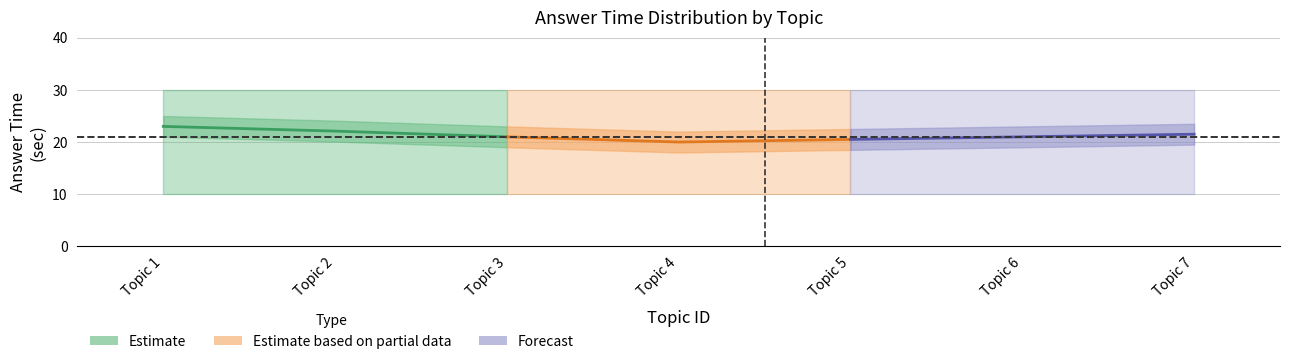

What are all the series names shown in the legend?

Estimate, Estimate based on partial data, Forecast